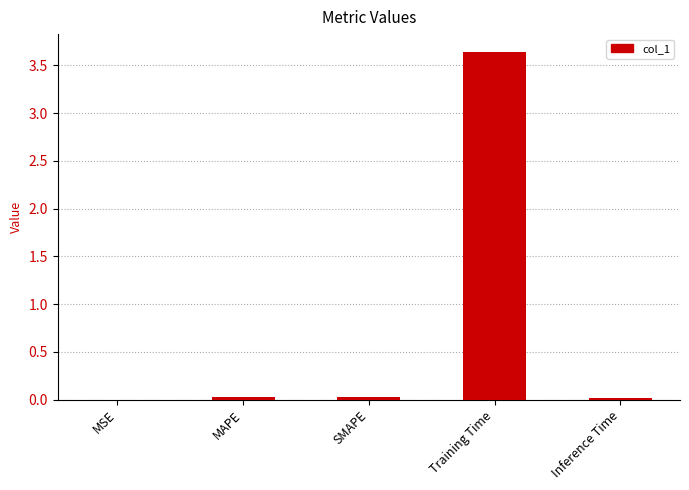

At which category does the chart reach its peak across all series?

Training Time